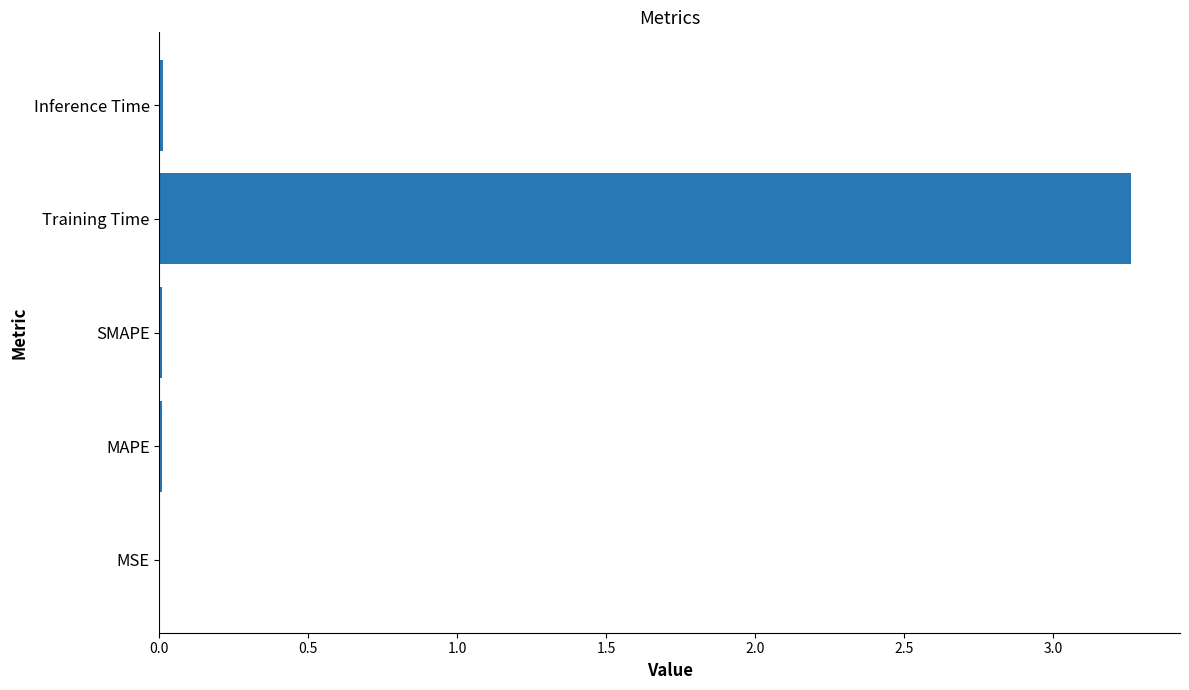

The chart shows a value of 0.0 at SMAPE. True or false?

True